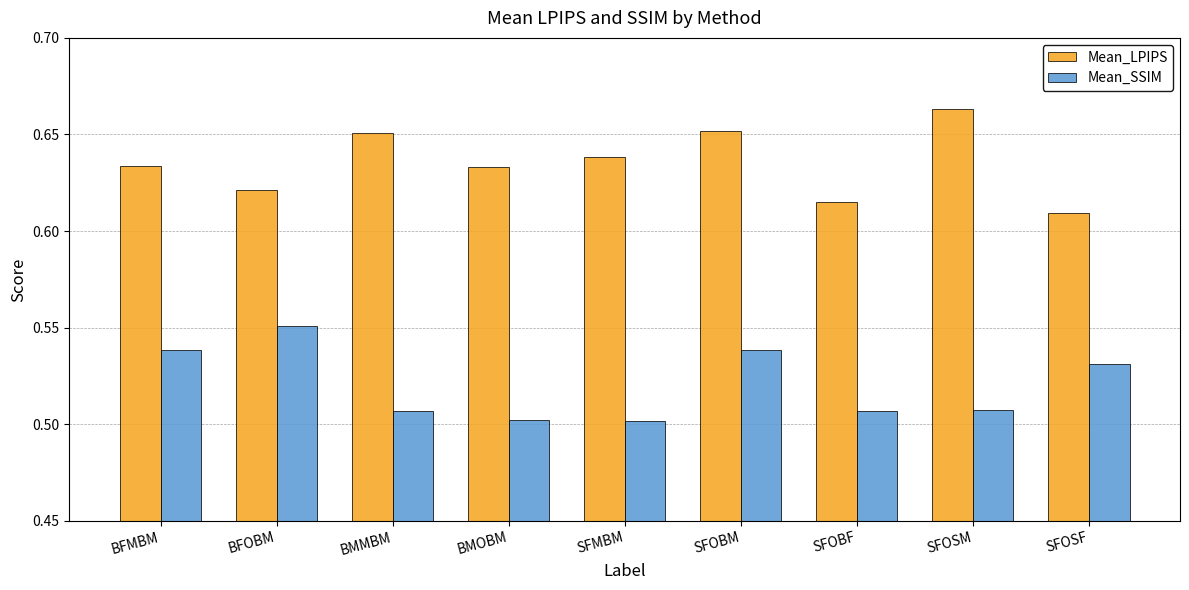

How many data points does each series have?

9